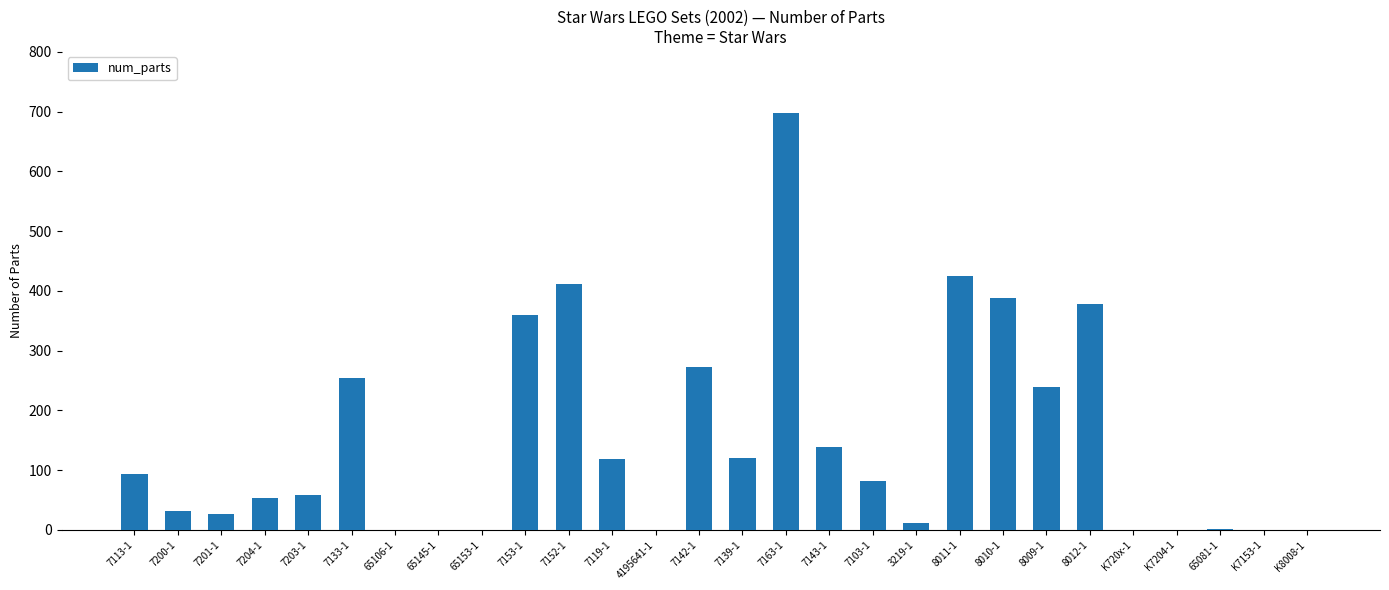

Is it true that the value at K720x-1 is 442?

False